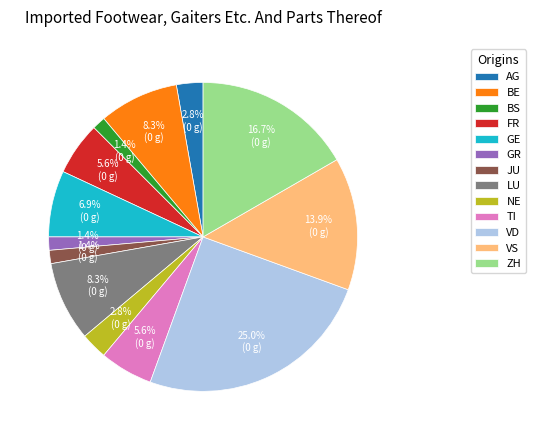

Combined, do NE and BE account for over 50%?

No